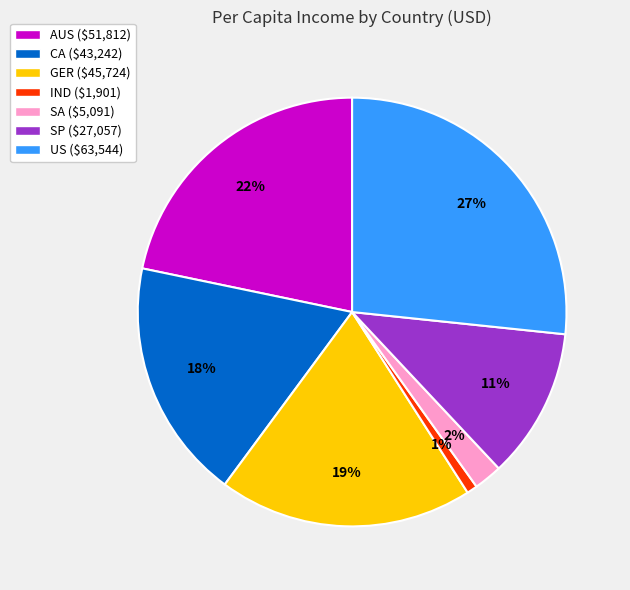

Which slice is the largest?

US